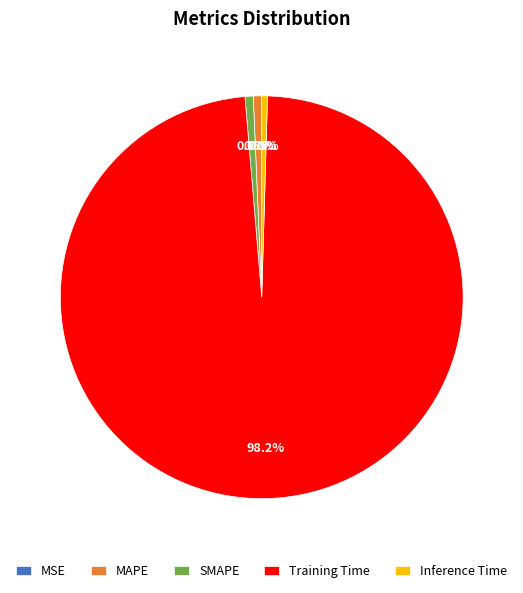

Which category has the biggest portion of the pie?

Training Time